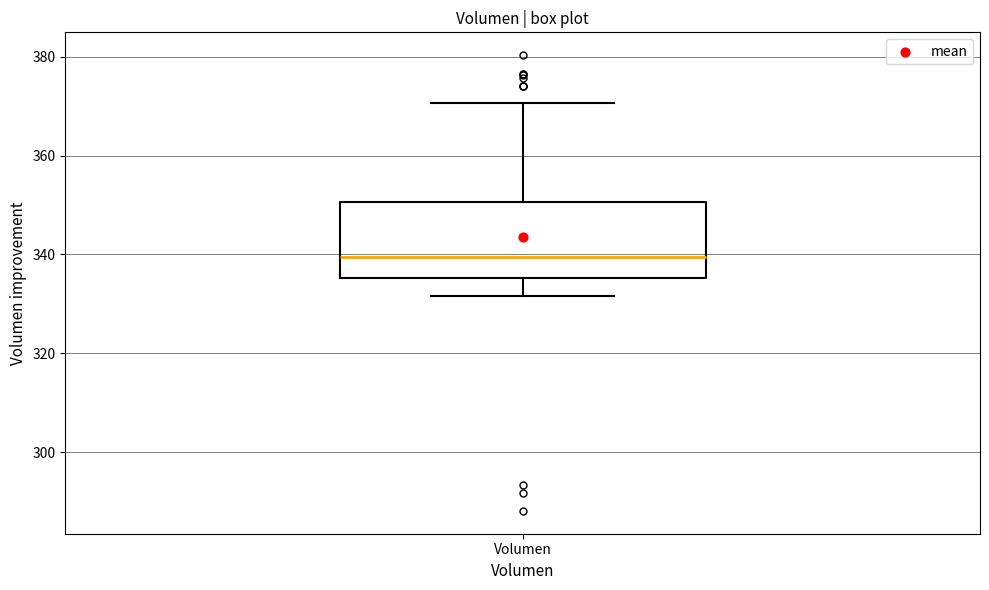

Transcribe this box plot: give where the median line is, the range the box spans, and where the two whiskers end, as read against the y-axis. The values are not printed on the chart, so give them approximately, as read against the axis.

median 340, box 336 to 350, whiskers 332 to 370